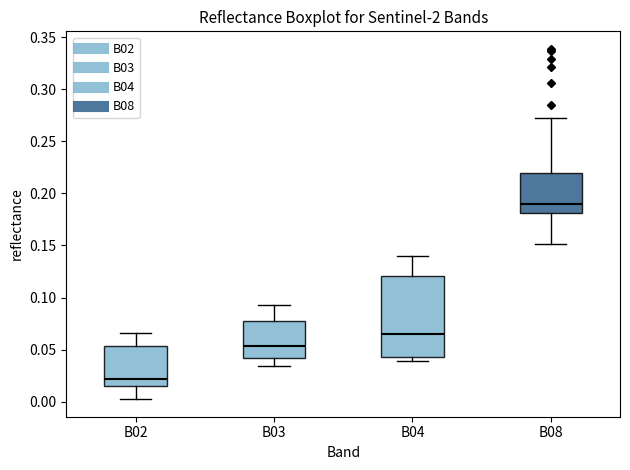

Reading left to right, transcribe this box plot: for each box, give where its median line is, the range the box spans, and where its two whiskers end, as read against the y-axis. The values are not printed on the chart, so give them approximately, as read against the axis.

B02: median 0.020, box 0.015 to 0.055, whiskers 0.005 to 0.065
B03: median 0.055, box 0.040 to 0.080, whiskers 0.035 to 0.095
B04: median 0.065, box 0.045 to 0.120, whiskers 0.040 to 0.140
B08: median 0.190, box 0.180 to 0.220, whiskers 0.150 to 0.270